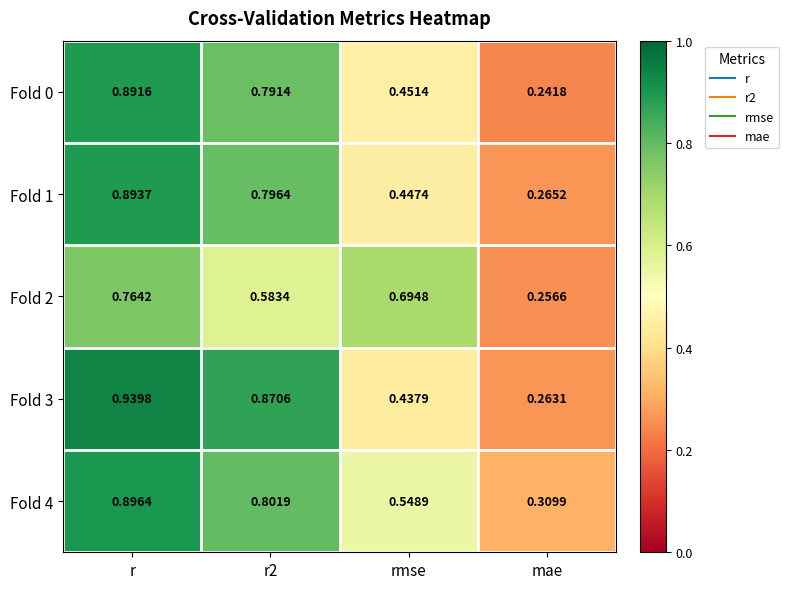

Which category has the lowest value in the Fold 1 series?

mae